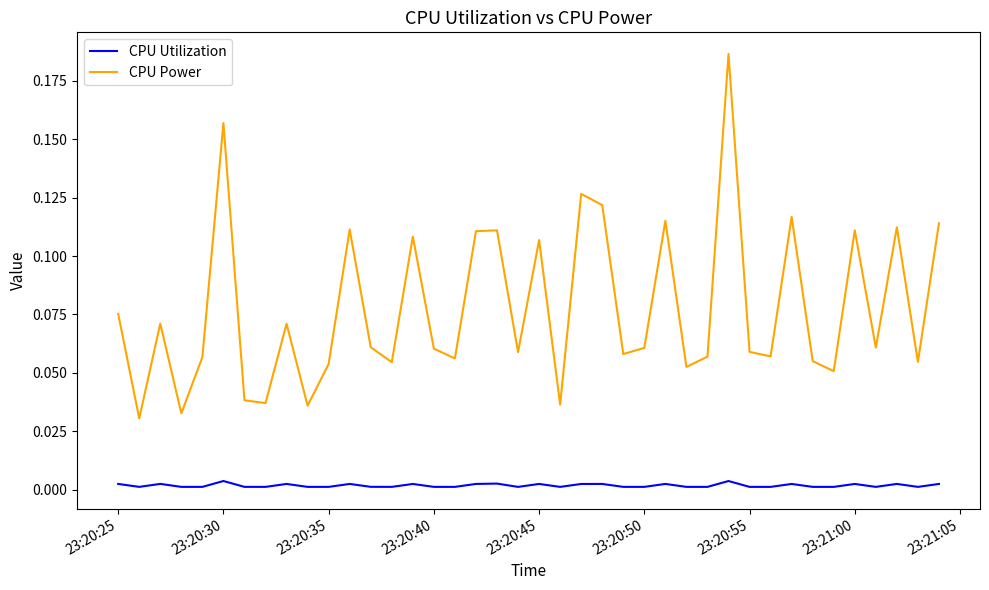

Is this an area chart (filled region under the line)?

No